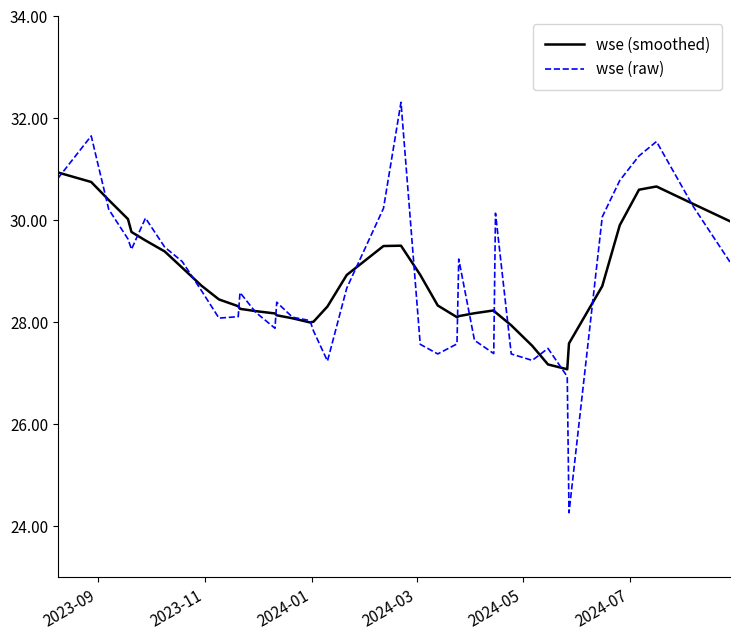

True or false: wse (raw) has more than 0 points higher than both neighbors.

True